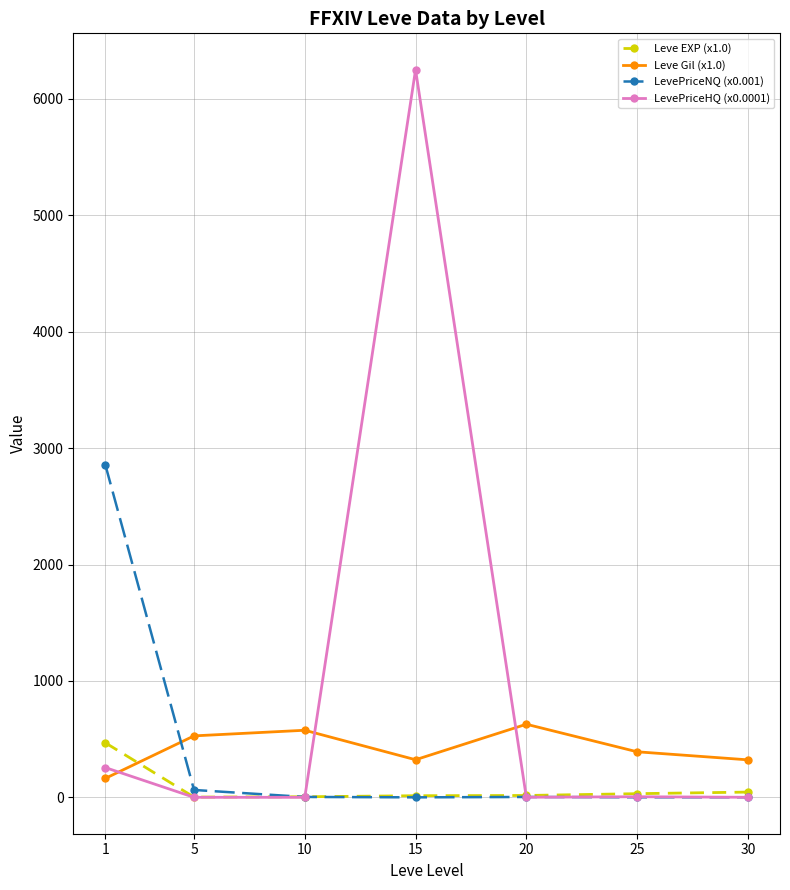

What is the value of the LevePriceHQ (x0.0001) point at the 7th from the left?

0.9